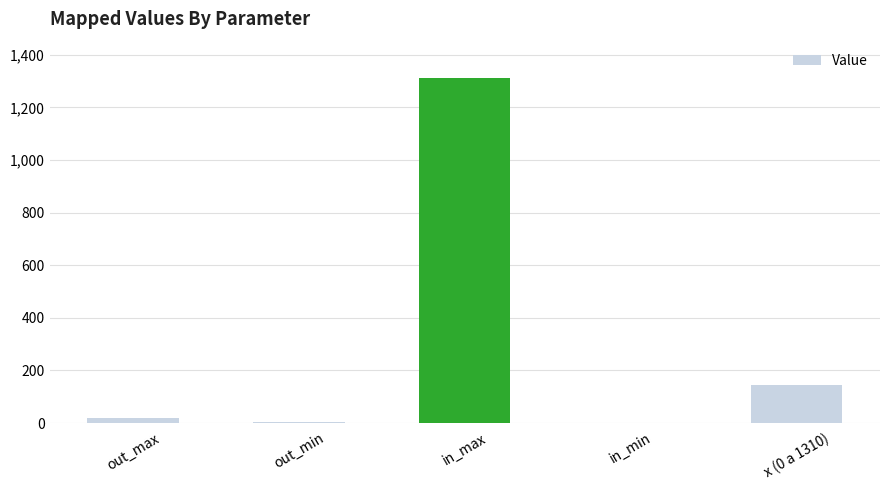

What is the maximum value shown in the chart?

1310